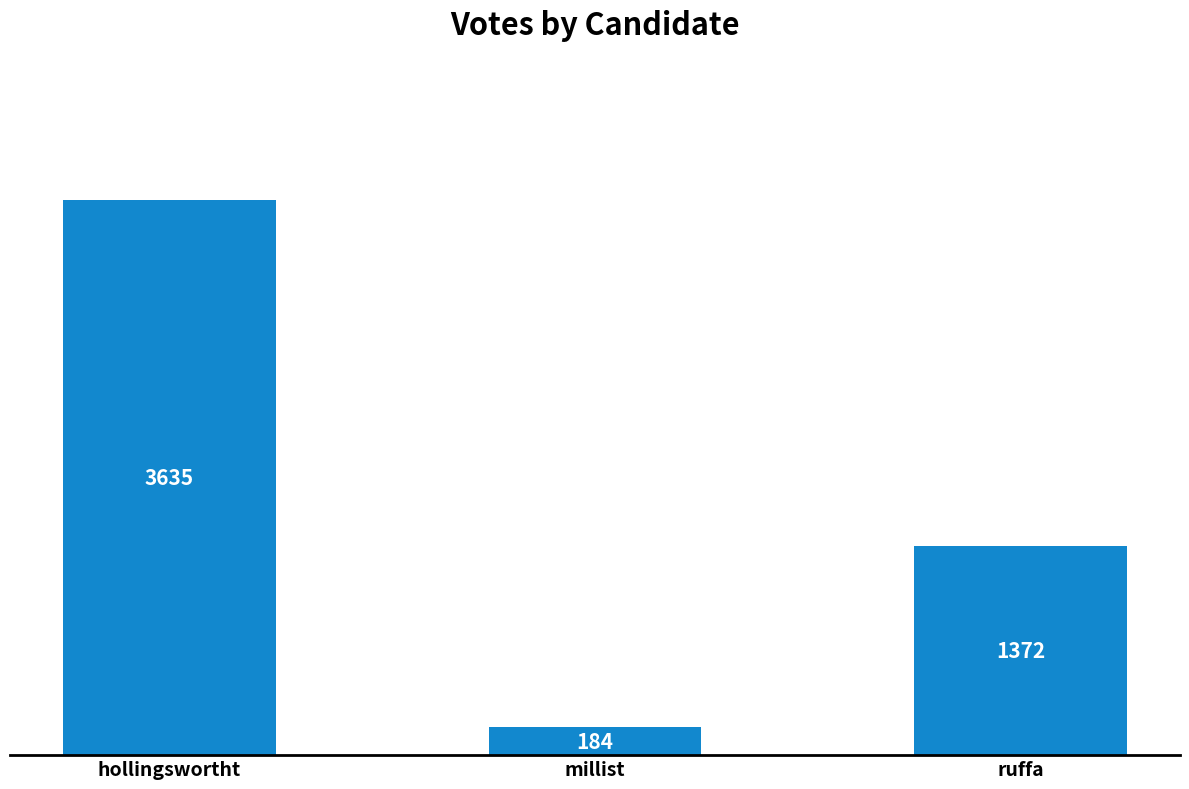

Reading left to right, transcribe all the data shown in this chart.

3635	184	1372